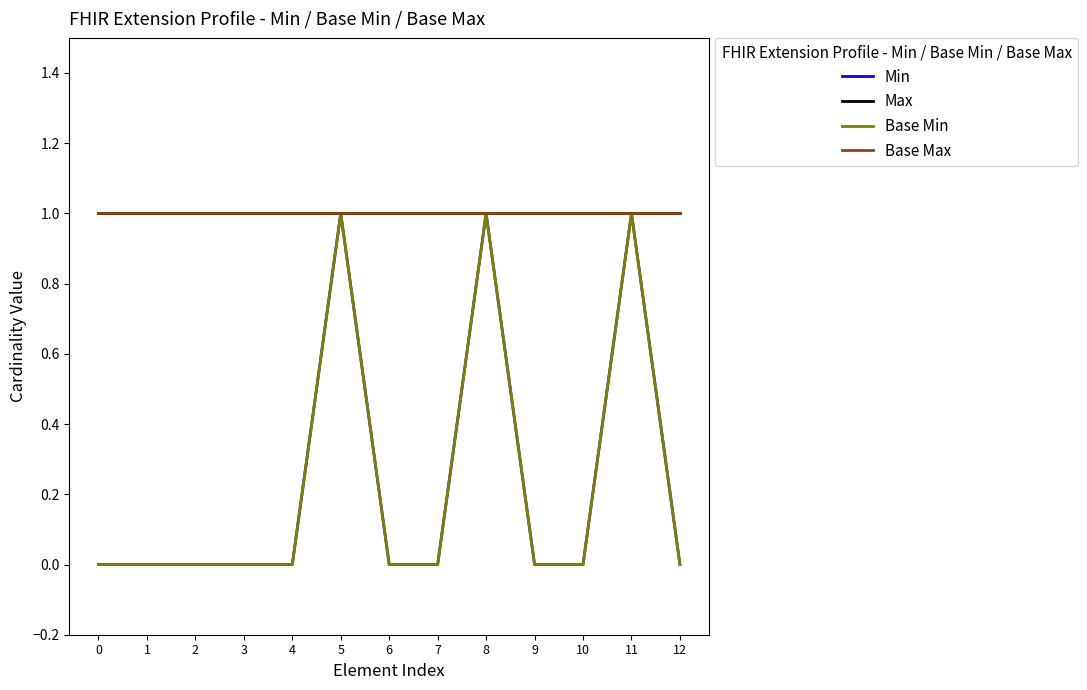

True or false: Base Max and Min cross at least once.

False